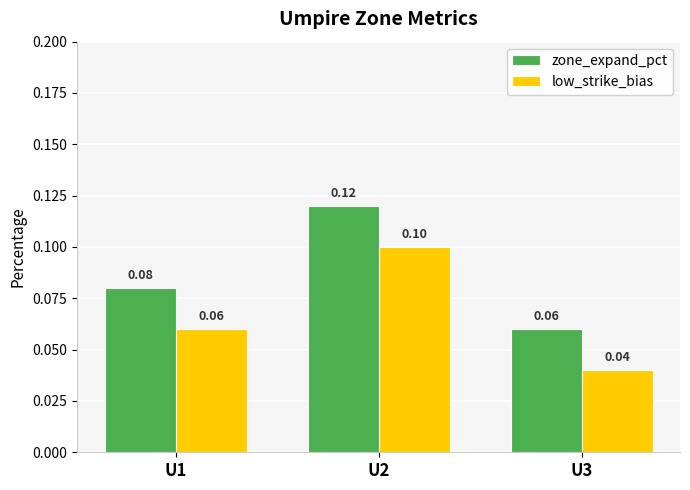

Rank the series at U3 from lowest to highest value.

low_strike_bias, zone_expand_pct